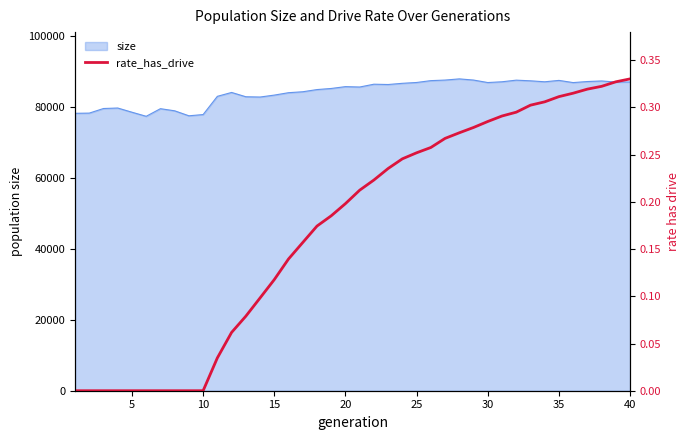

The value of size at 10 is 77869. True or false?

True